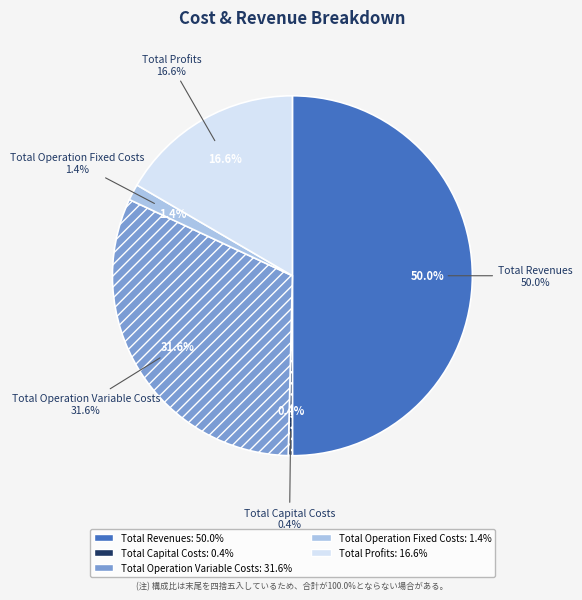

Between Total Operation Variable Costs and Total Capital Costs, which is larger?

Total Operation Variable Costs